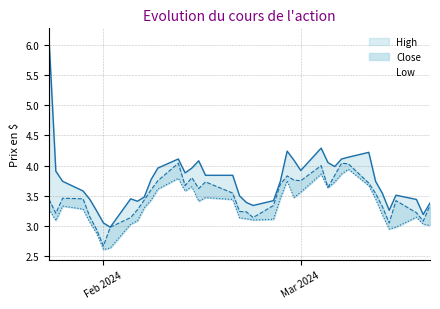

Reading left to right, extract all data points from this chart.

High: 6.1	3.9	3.7	3.6	3.4	3.2	3.0	3.0	3.5	3.4	3.5	3.8	4.0	4.1	3.9	4.0	4.1	3.8	3.8	3.5	3.4	3.3	3.4	3.7	4.2	4.1	3.9	4.3	4.1	4.0	4.1	4.1	4.2	3.7	3.5	3.3	3.5	3.4	3.2	3.4
Close: 3.4	3.2	3.5	3.5	3.2	2.9	2.7	3.0	3.1	3.3	3.4	3.6	3.8	4.0	3.7	3.8	3.6	3.7	3.5	3.2	3.2	3.1	3.3	3.7	3.8	3.8	3.8	4.0	3.6	3.8	4.0	4.0	3.7	3.5	3.3	3.0	3.4	3.2	3.1	3.3
Low: 3.3	3.1	3.3	3.3	3.1	2.9	2.6	2.6	3.0	3.1	3.3	3.4	3.6	3.8	3.6	3.7	3.4	3.5	3.4	3.1	3.1	3.1	3.1	3.5	3.8	3.5	3.6	3.9	3.6	3.7	3.9	3.9	3.7	3.5	3.2	3.0	3.0	3.1	3.0	3.0